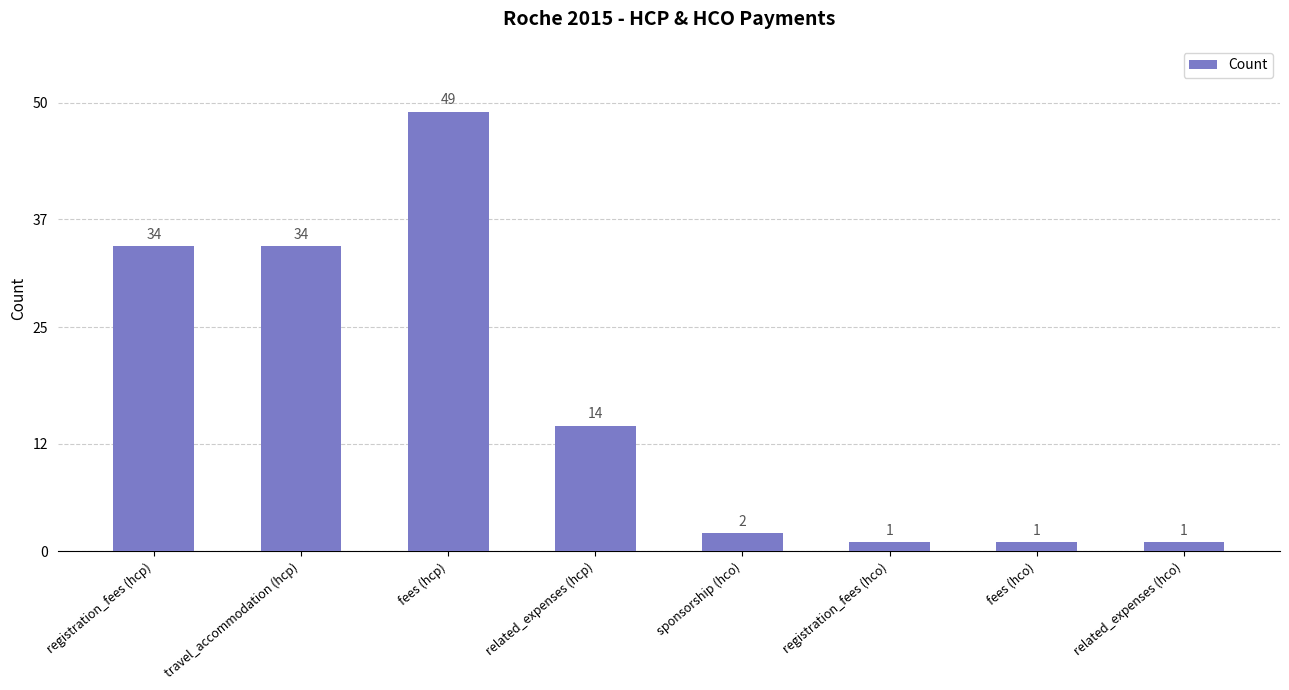

What position from the right is travel_accommodation (hcp)?

7